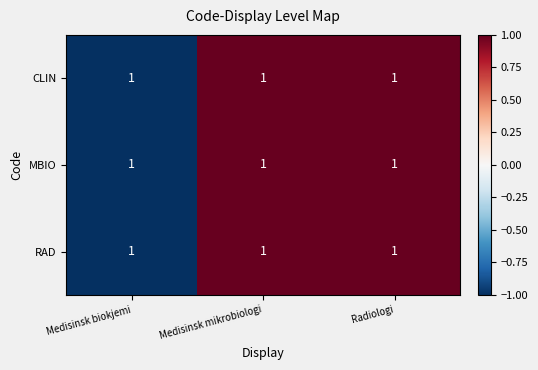

What is the lowest value of the CLIN series?

-1